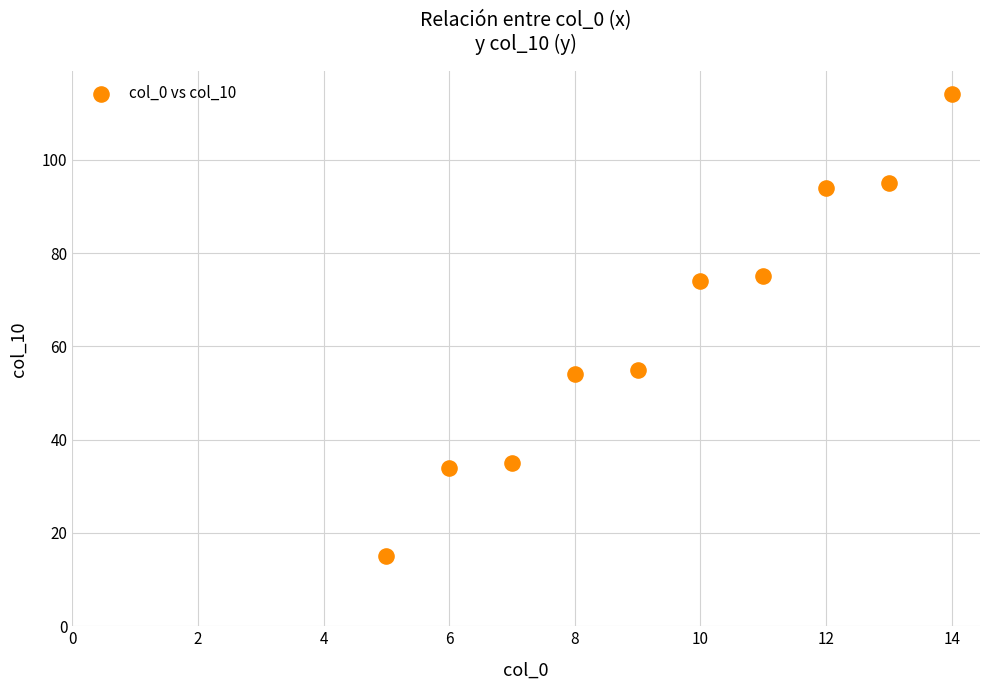

What is the average X value?

9.5